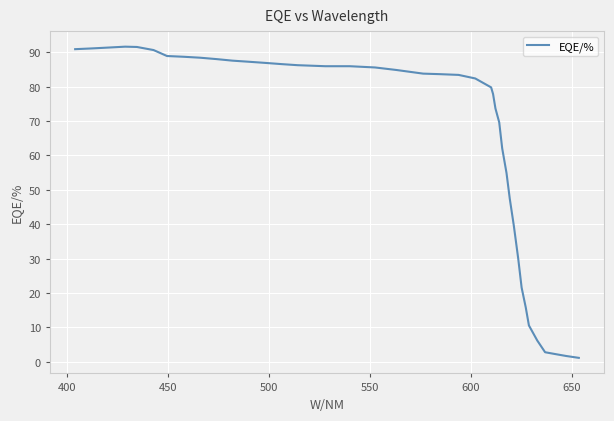

What is the greatest value displayed?

91.7